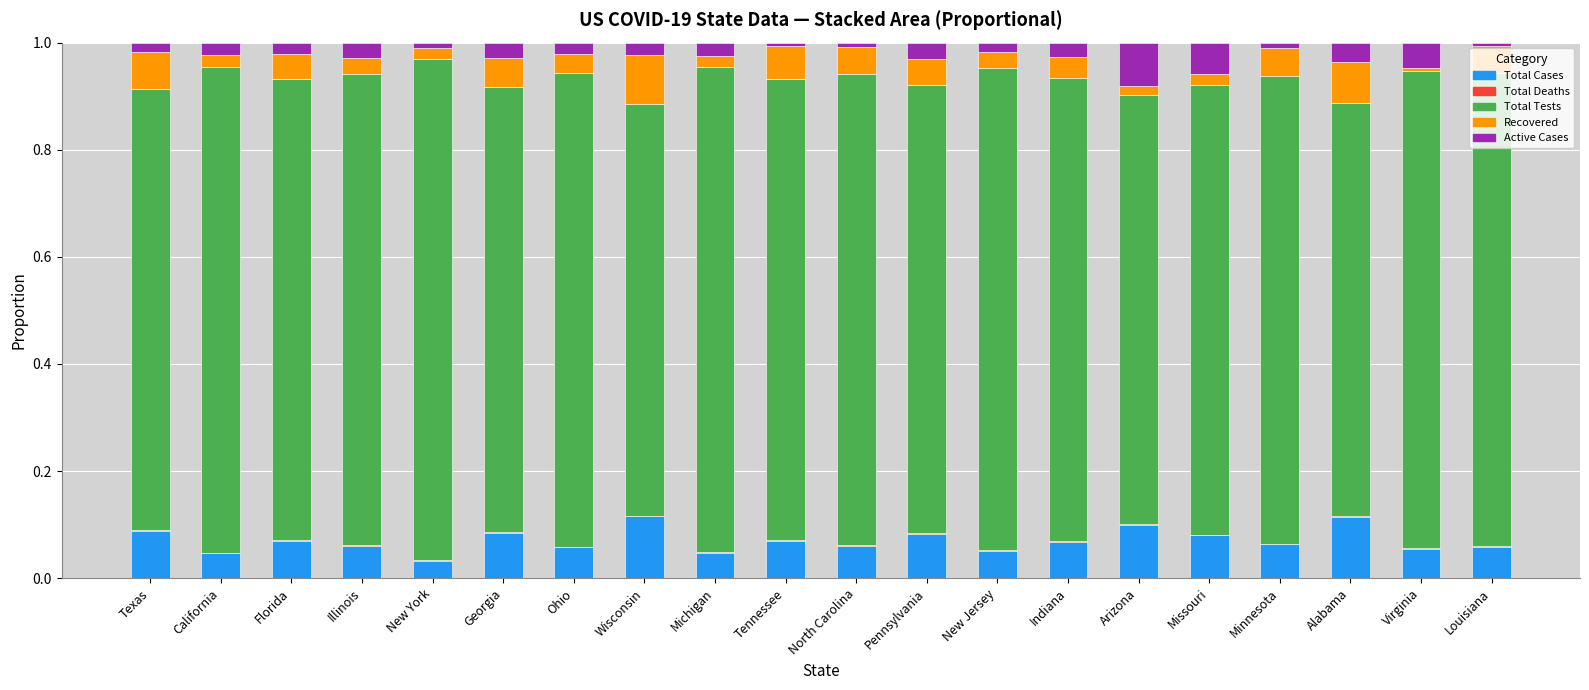

True or false: Total Cases has a value of 0.1 at Arizona.

True